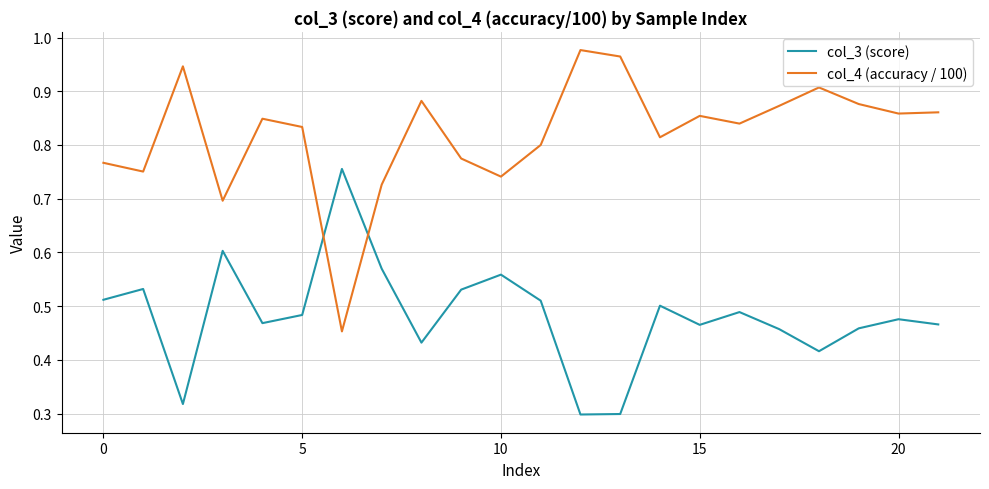

Count the col_3 (score) values in the range 0 to 1.

22